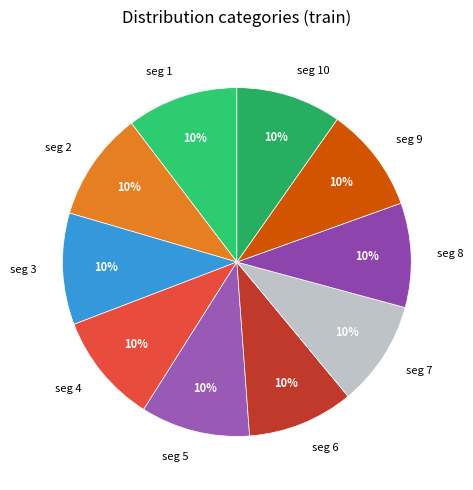

The seg 7 slice represents 10% of the pie. True or false?

True